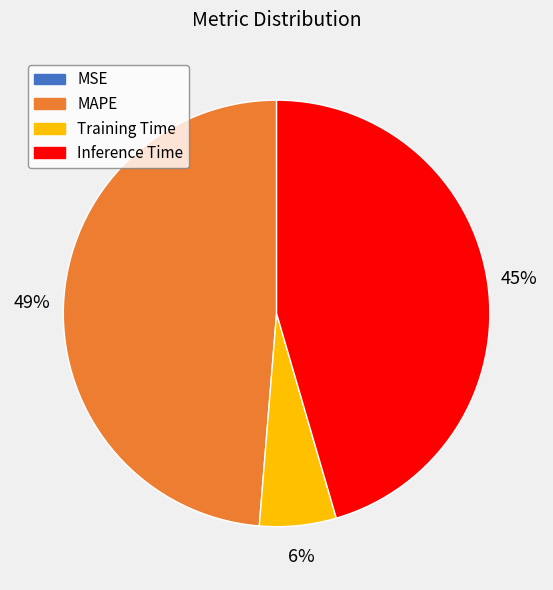

To the nearest percent, what is the average slice percentage?

25%